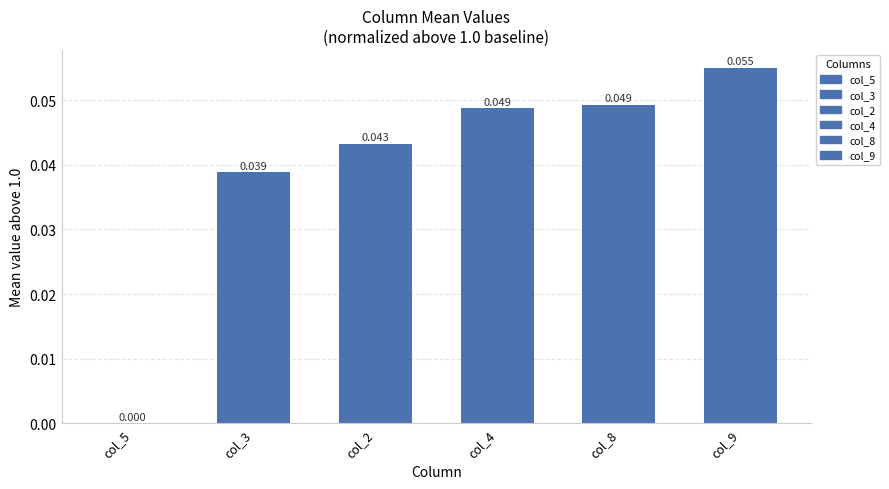

Rank the categories by value from lowest to highest.

col_5, col_3, col_2, col_4, col_8, col_9